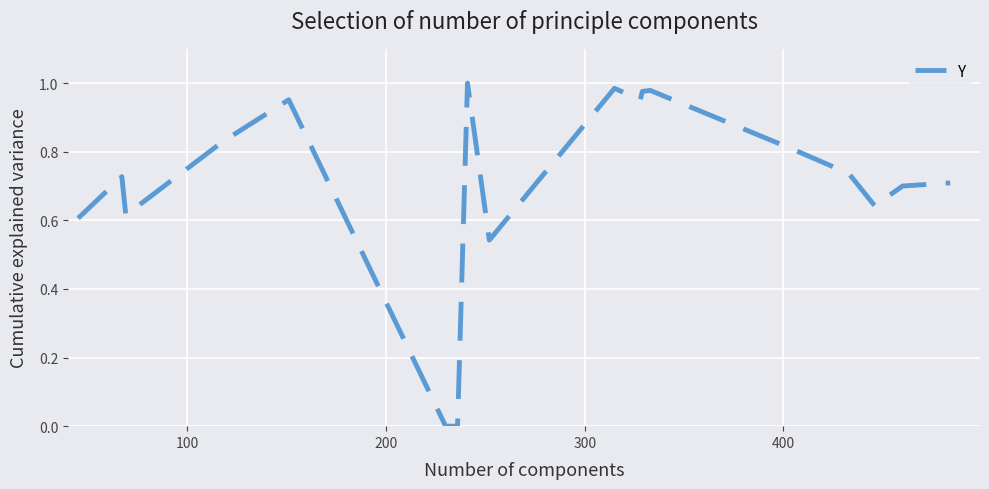

Is this an area chart (filled region under the line)?

No